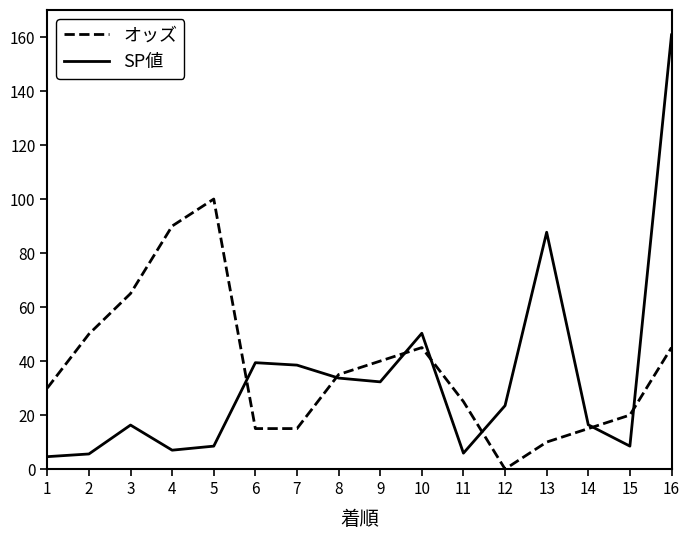

At 7, list the series in order from smallest to largest.

オッズ, SP値